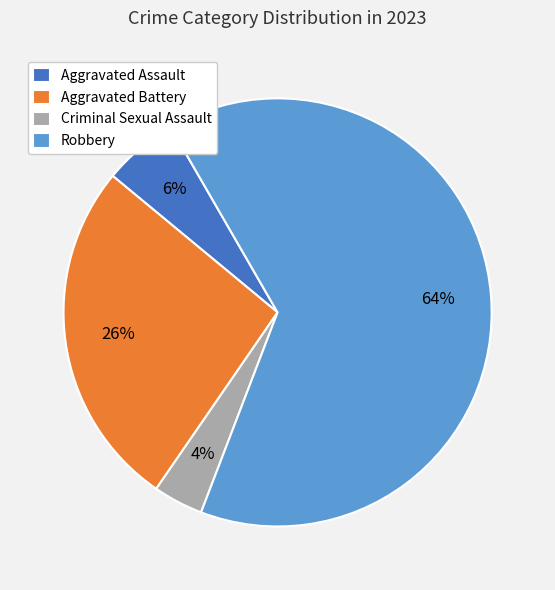

The Aggravated Battery slice represents 26% of the pie. True or false?

True